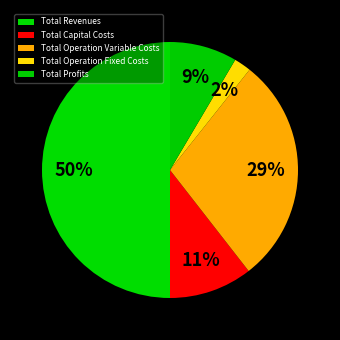

Count the number of slices in the pie.

5